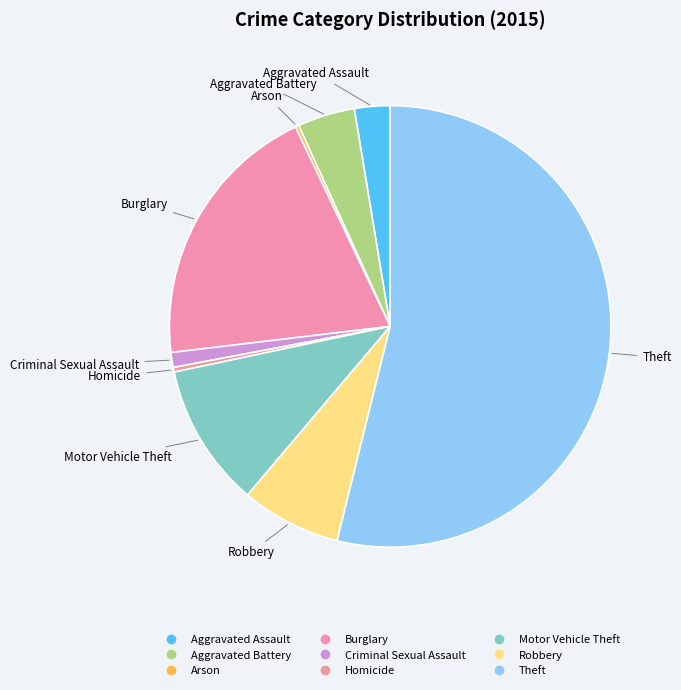

Which slice is the smallest?

Arson